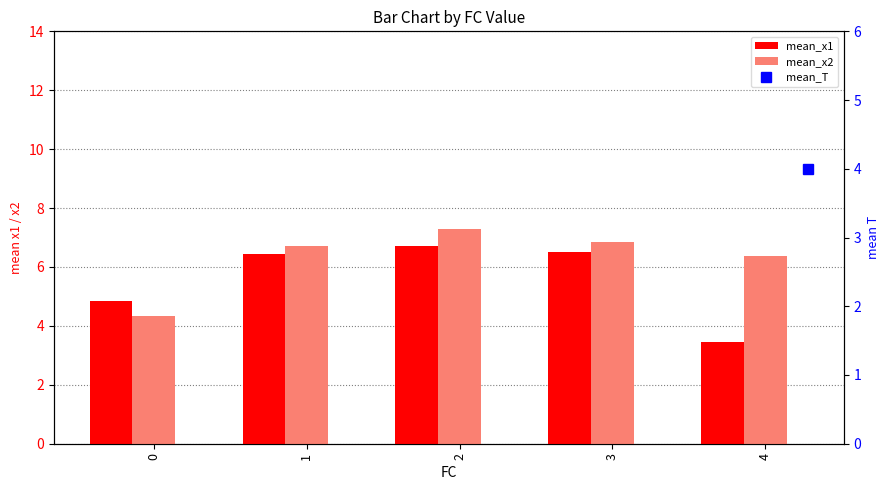

What is the value of the mean_T bar at the 5th from the left?

4.0